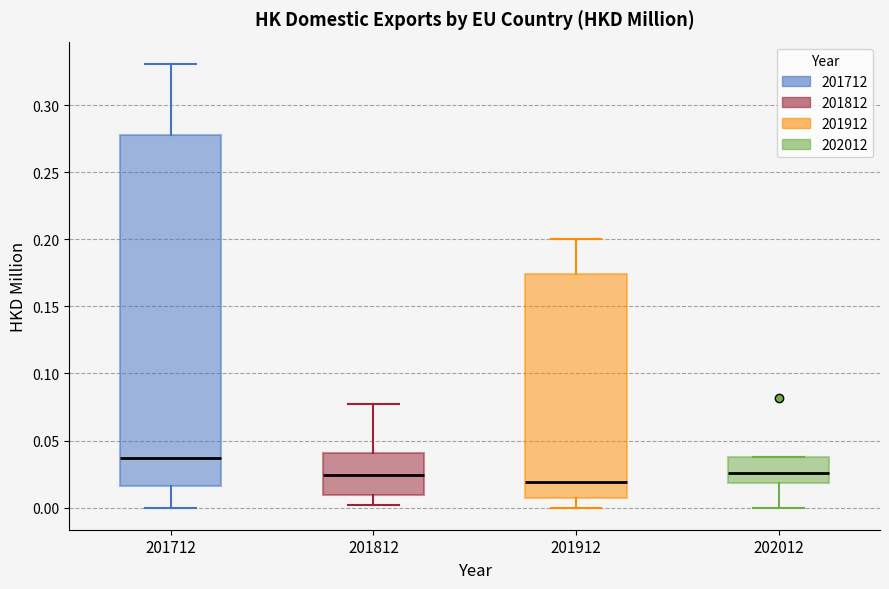

Which box has the lowest median line?

201912